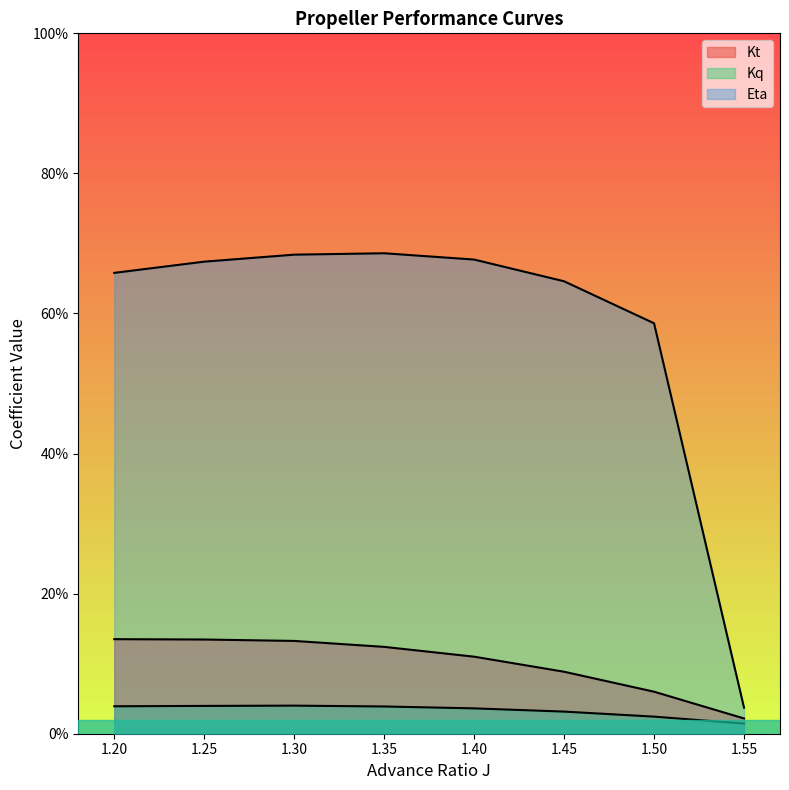

What is the highest value of the Kt series?

0.1